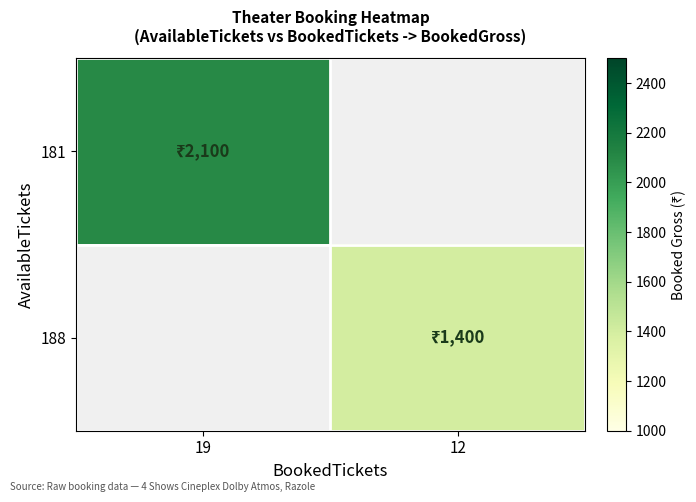

Is the value of 188 at 12 greater than the value of 181 at 12?

No